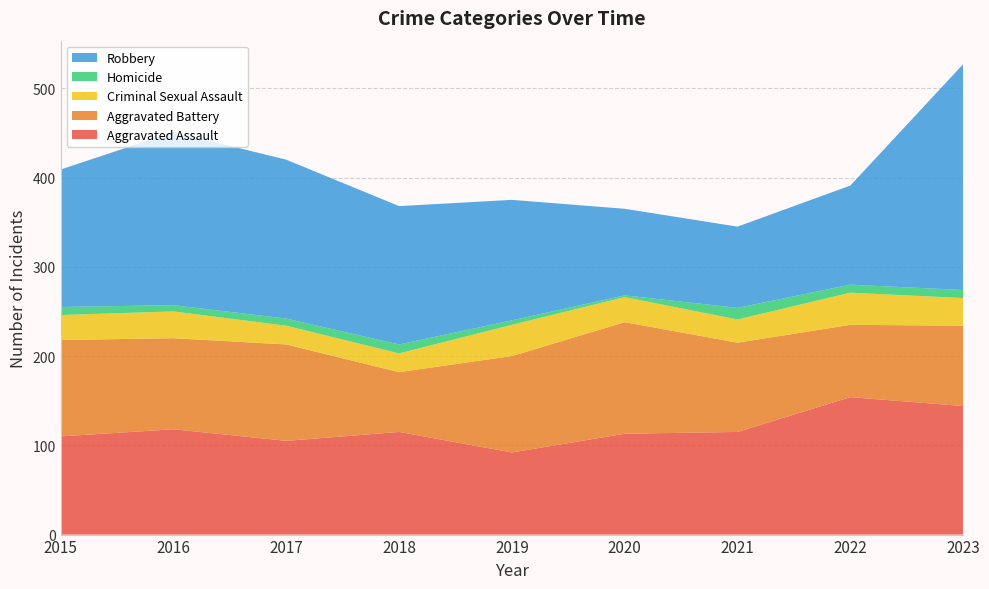

Reading left to right, list all the values displayed in this chart.

Aggravated Assault: 2015=110	2016=118	2017=105	2018=115	2019=92	2020=113	2021=115	2022=154	2023=144
Aggravated Battery: 2015=108	2016=102	2017=108	2018=67	2019=108	2020=125	2021=100	2022=81	2023=90
Criminal Sexual Assault: 2015=28	2016=30	2017=21	2018=21	2019=35	2020=28	2021=26	2022=36	2023=31
Homicide: 2015=9	2016=7	2017=8	2018=10	2019=5	2020=2	2021=13	2022=9	2023=9
Robbery: 2015=154	2016=194	2017=178	2018=155	2019=135	2020=97	2021=91	2022=111	2023=253